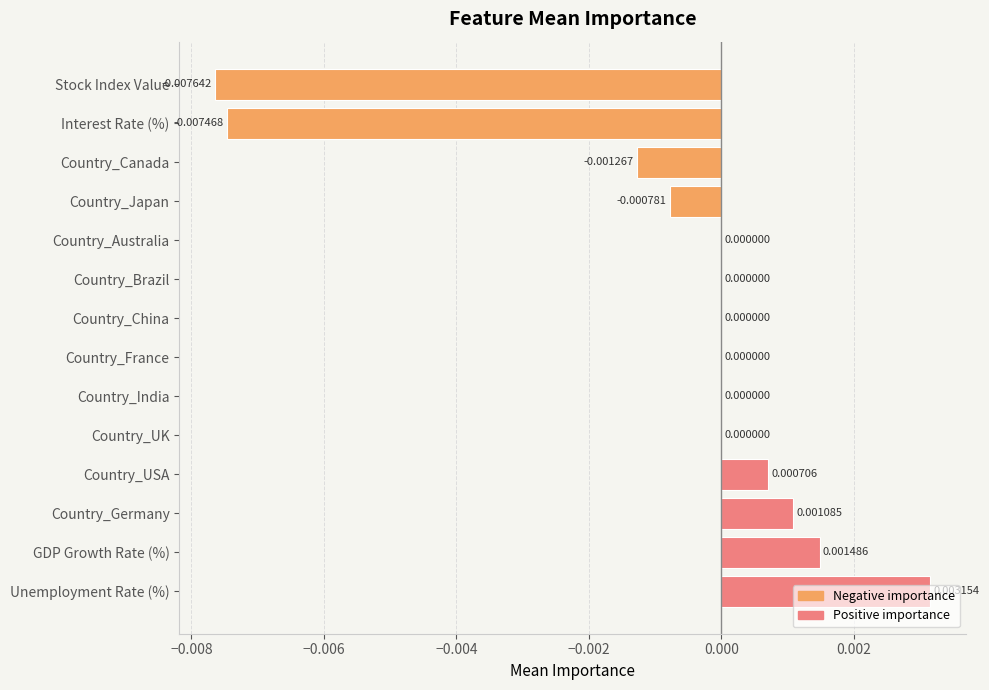

Between Interest Rate (%) and Country_Canada, which is larger?

Country_Canada